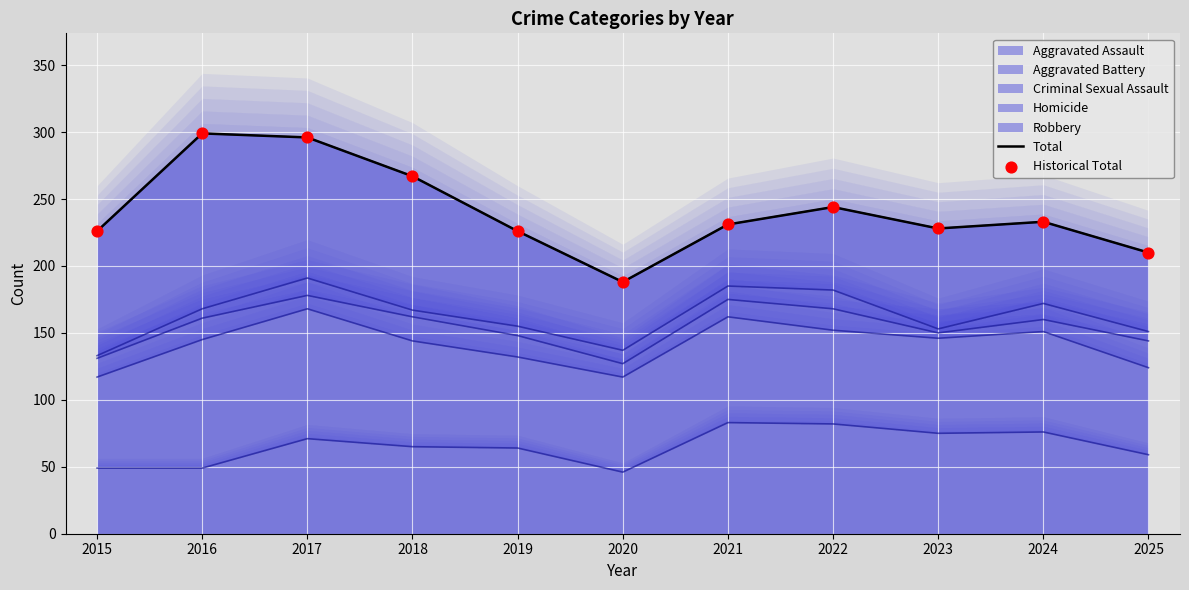

Which series has the largest total across all categories?

Total